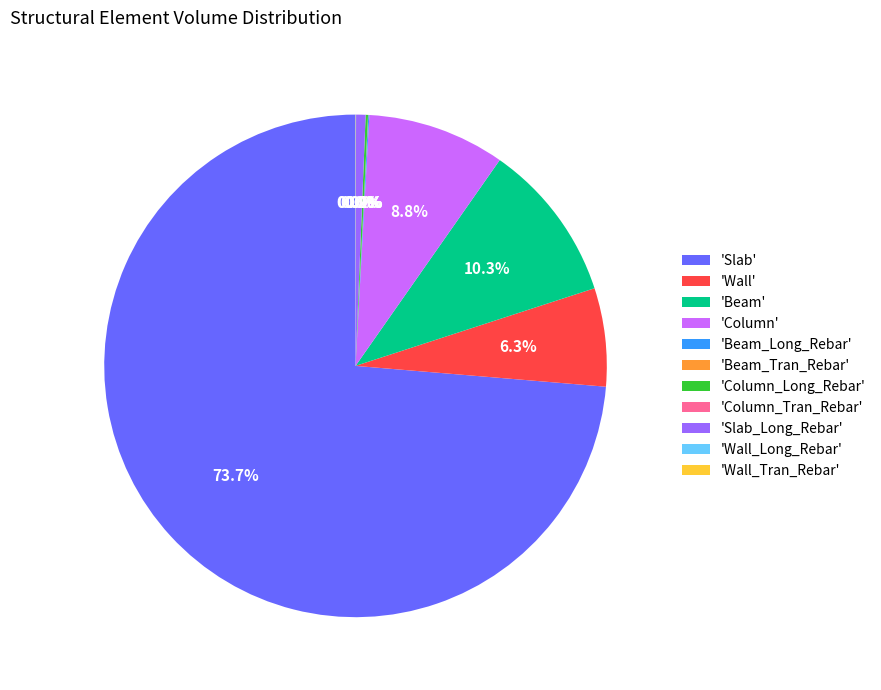

What is the majority slice?

'Slab'